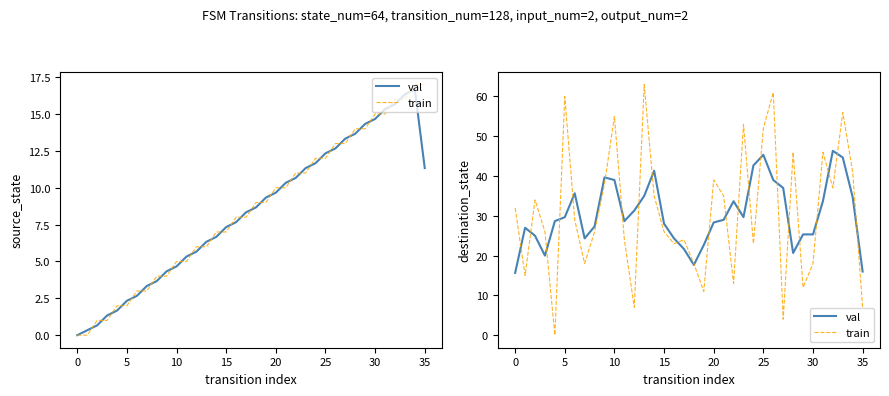

How many interior local valleys does the train series have?

11